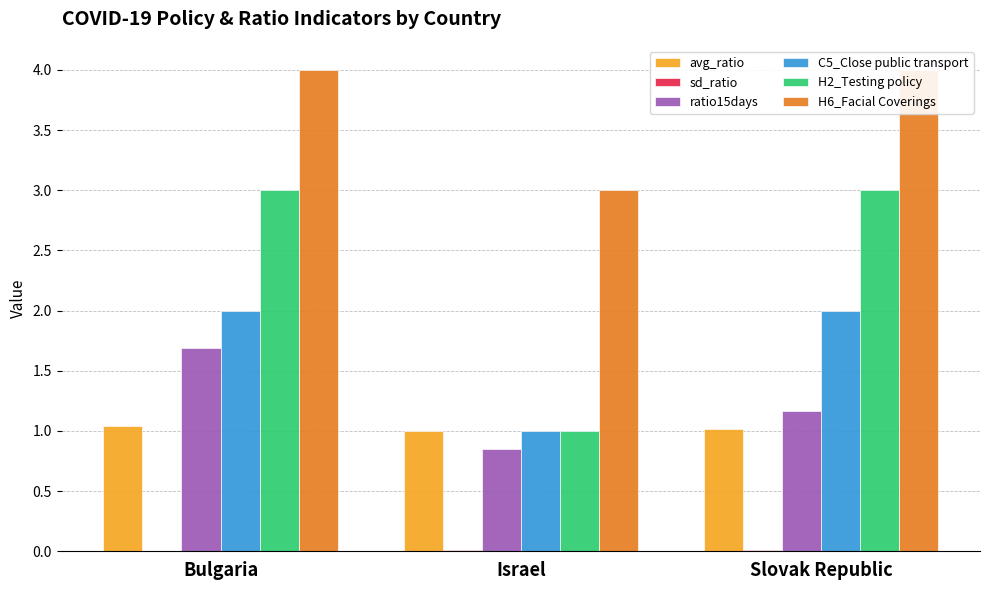

Reading left to right, list all the values displayed in this chart.

avg_ratio: 1.0	1.0	1.0
sd_ratio: 0.0	0.0	0.0
ratio15days: 1.7	0.9	1.2
C5_Close public transport: 2.0	1.0	2.0
H2_Testing policy: 3.0	1.0	3.0
H6_Facial Coverings: 4.0	3.0	4.0